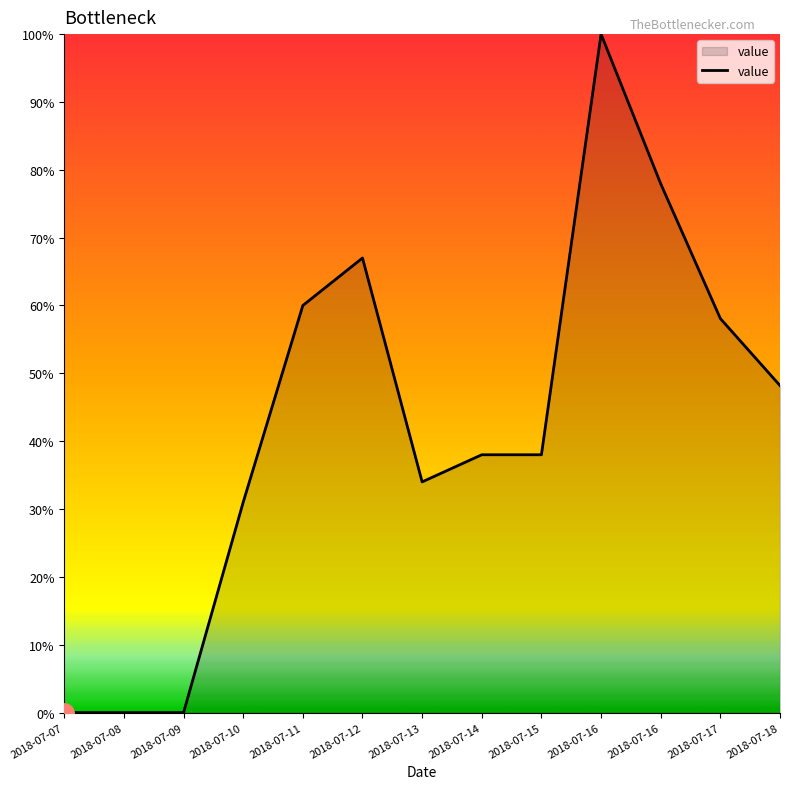

How many lines are shown in the chart?

1